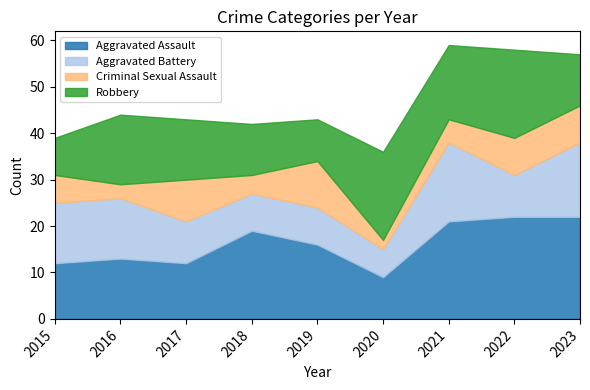

Count the number of data series in this chart.

4